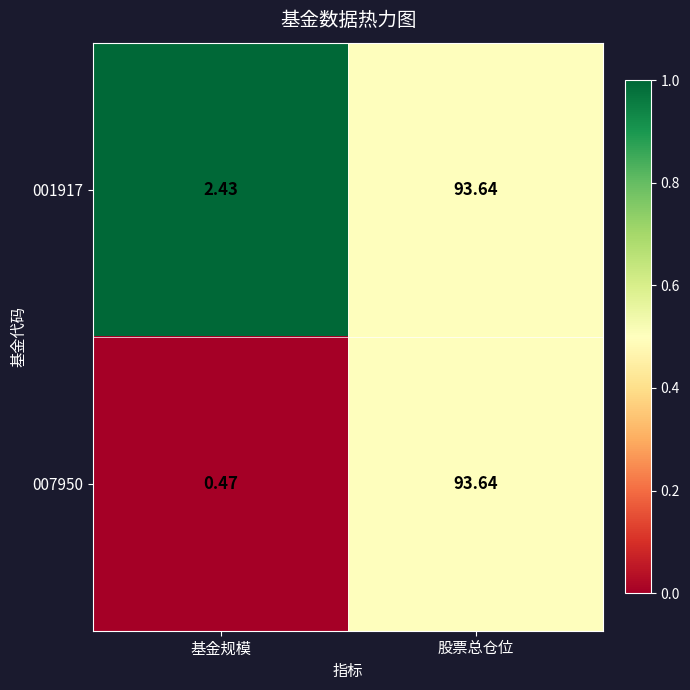

At which category is the sum across all series the highest?

股票总仓位